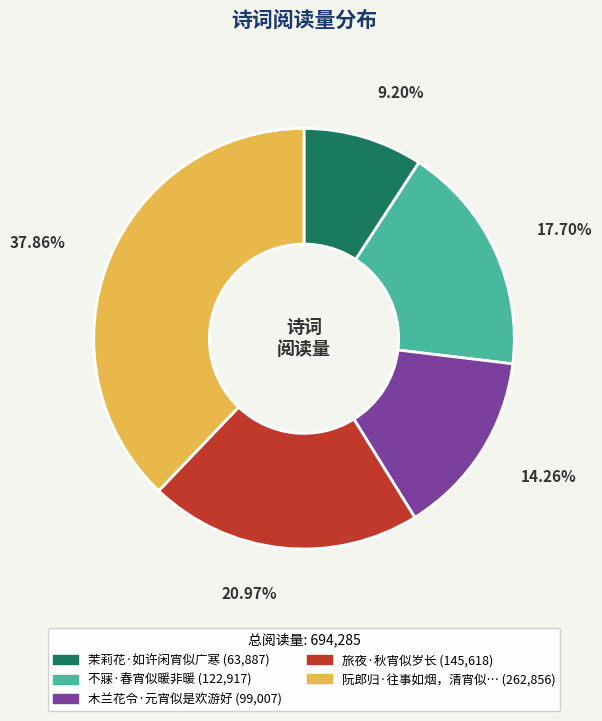

How many slices are in this pie chart?

5